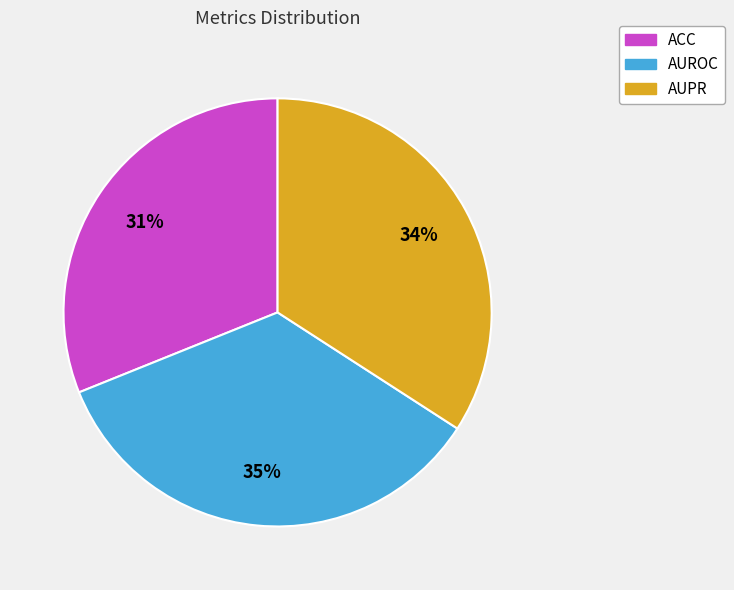

Is it true that ACC is 31% of the pie?

True